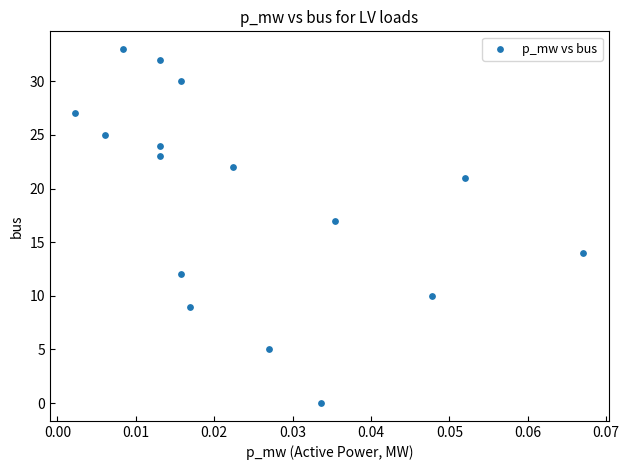

What is the range of Y values (max minus min)?

33